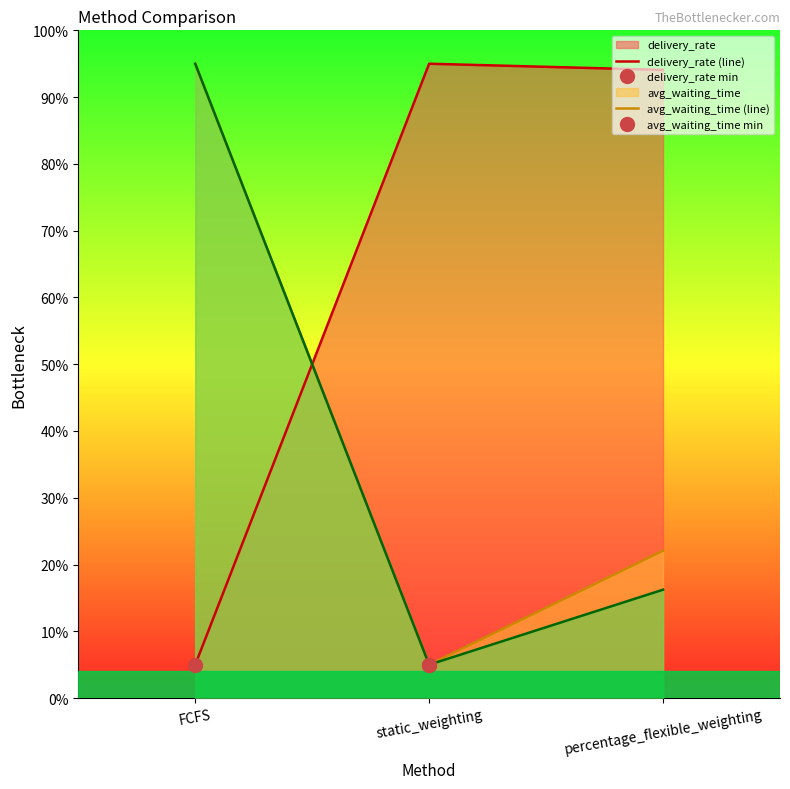

What is the value of the avg_service_time (line) point at the 1st from the left?

95.0